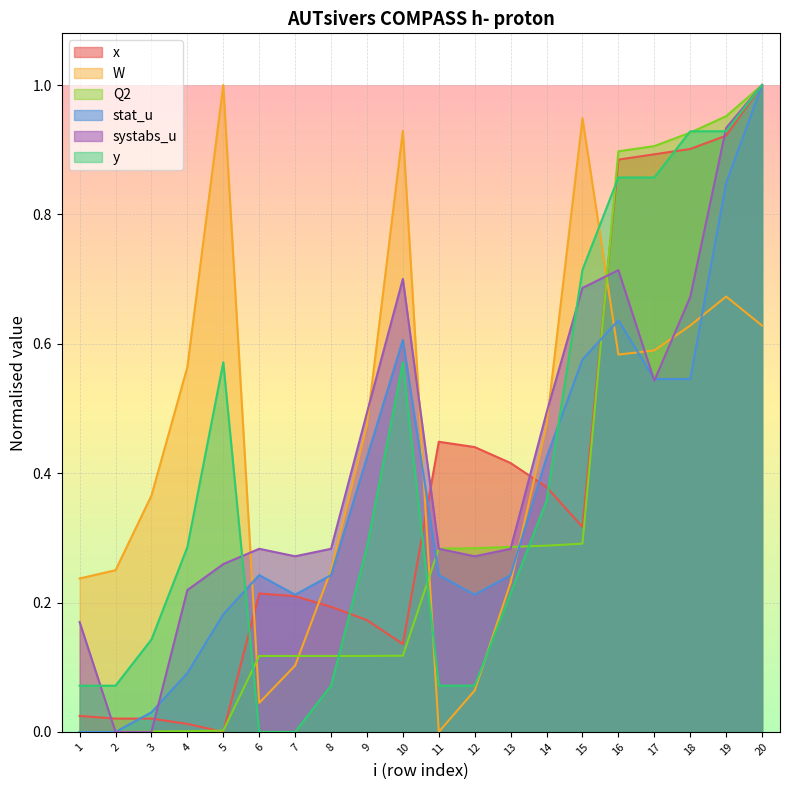

How many lines are shown in the chart?

6